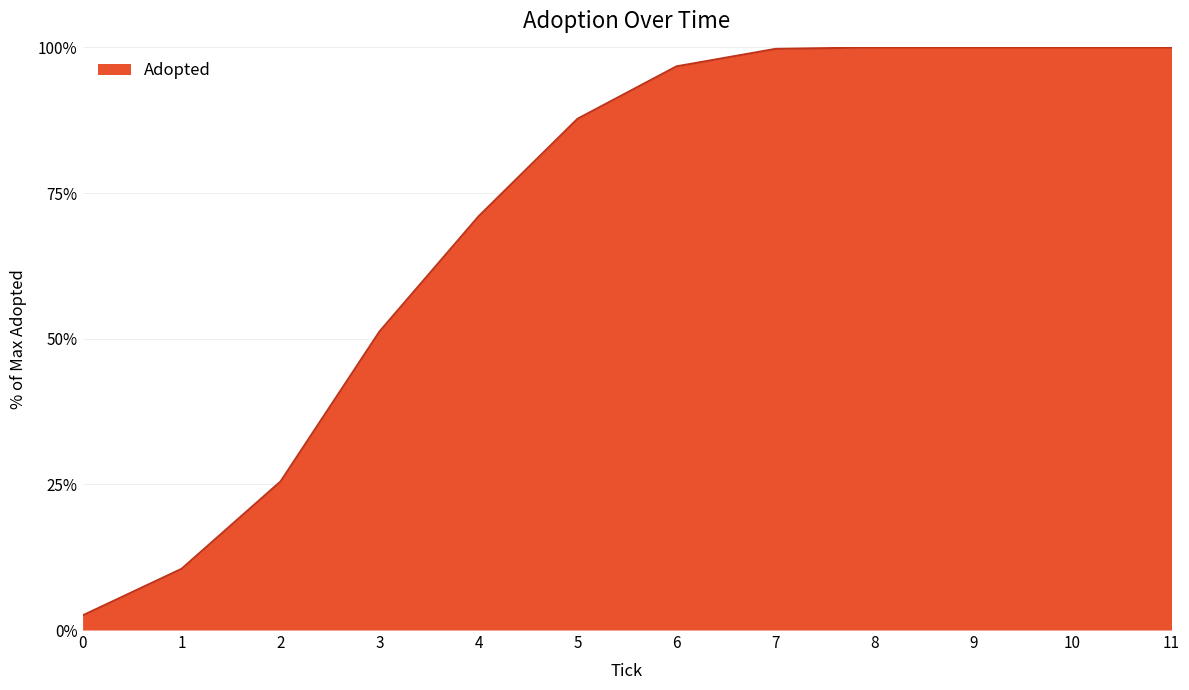

Is it true that the value at 2 is 34.3?

False